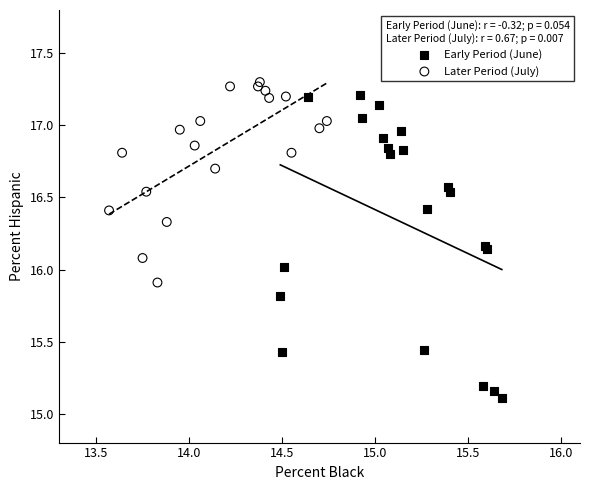

Which series has the largest Y range (max minus min)?

Early Period (June)